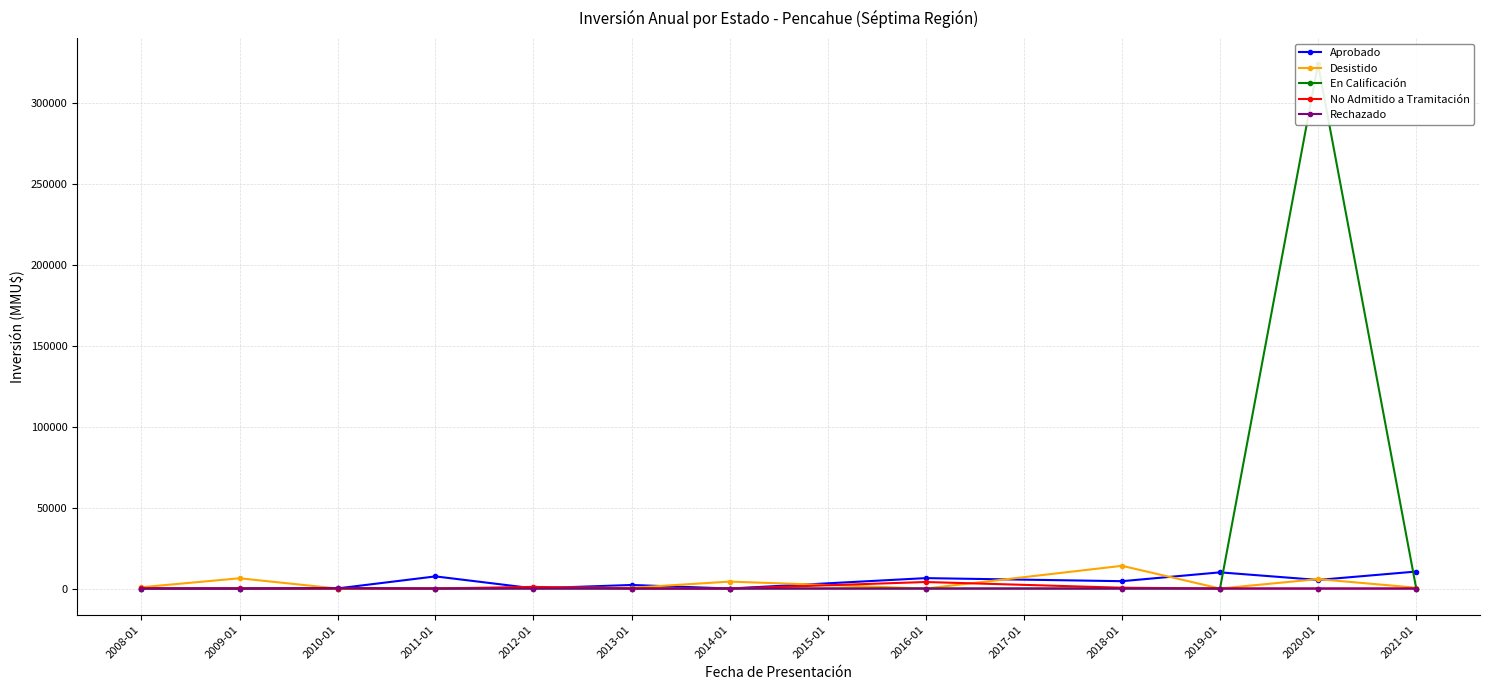

Rank the series by their maximum value, from highest to lowest.

En Calificación, Desistido, Aprobado, No Admitido a Tramitación, Rechazado